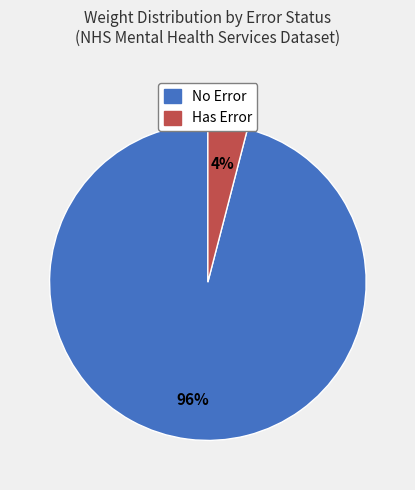

Does any single category account for the majority?

Yes